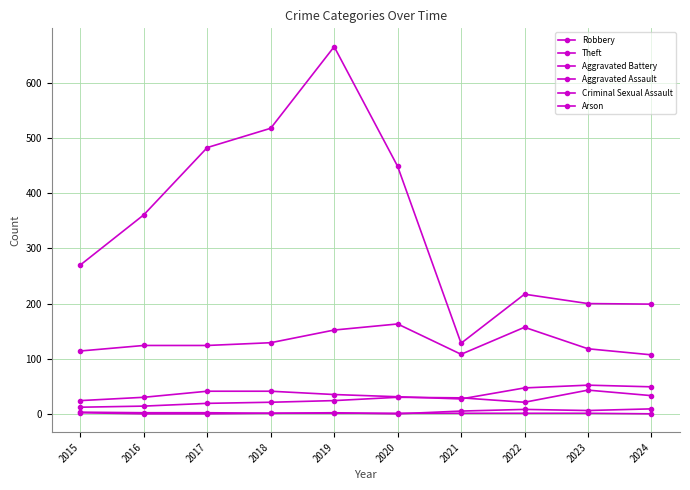

How many data points does each series have?

10